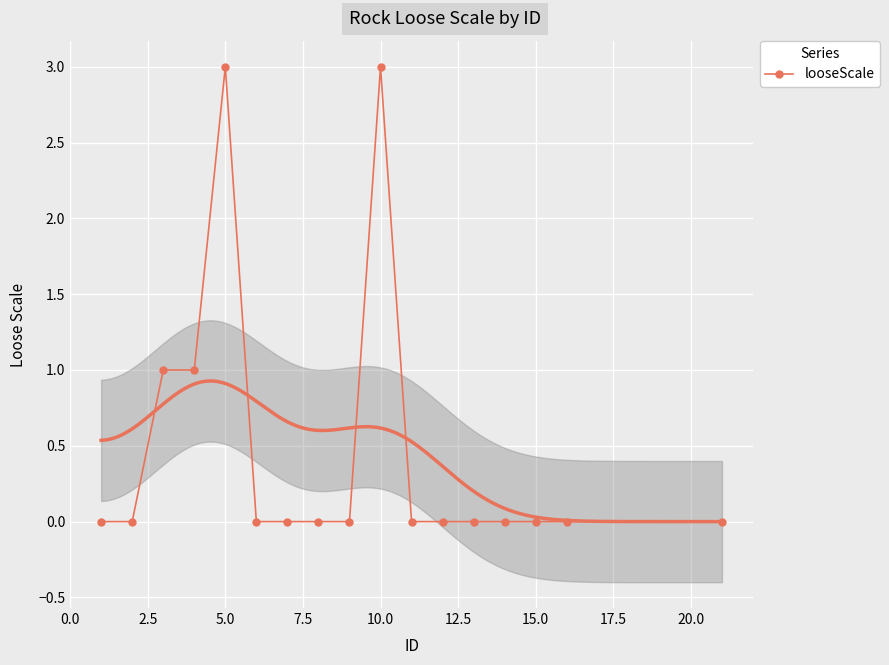

How many values are above zero?

4